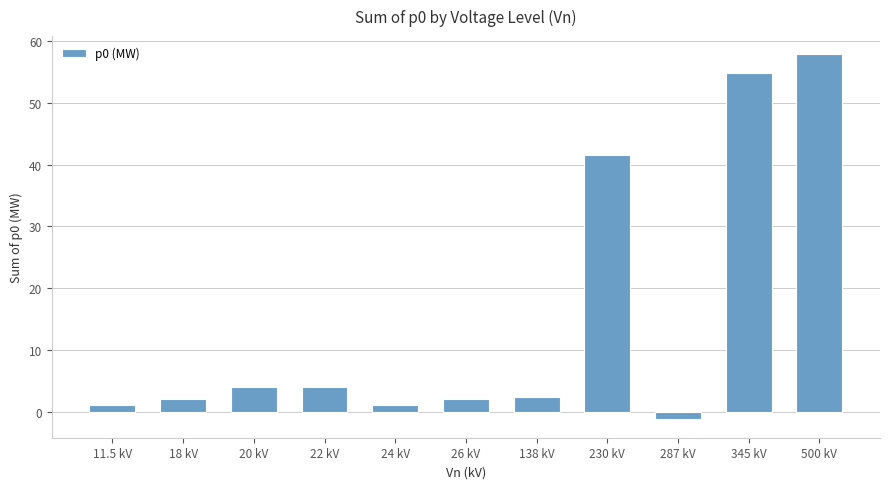

What is the greatest value displayed?

57.9